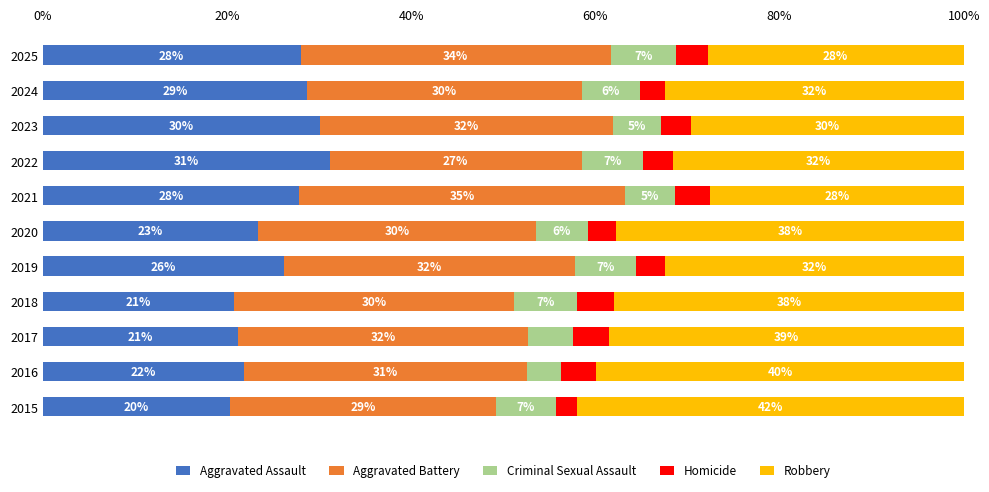

What is the difference between the maximum and minimum values in the Homicide series?

1.7